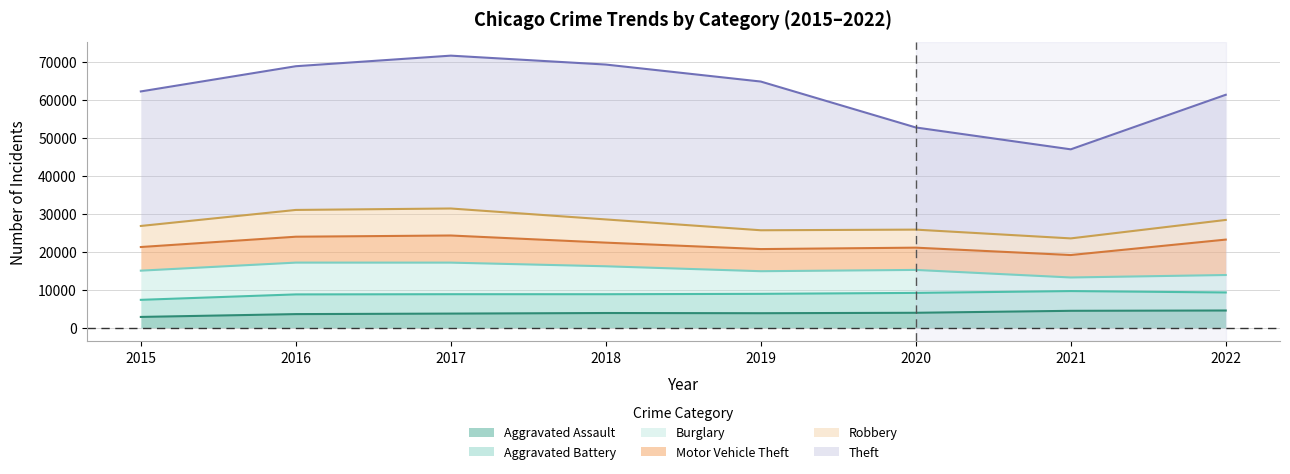

Which category has the lowest value in the Robbery series?

2021